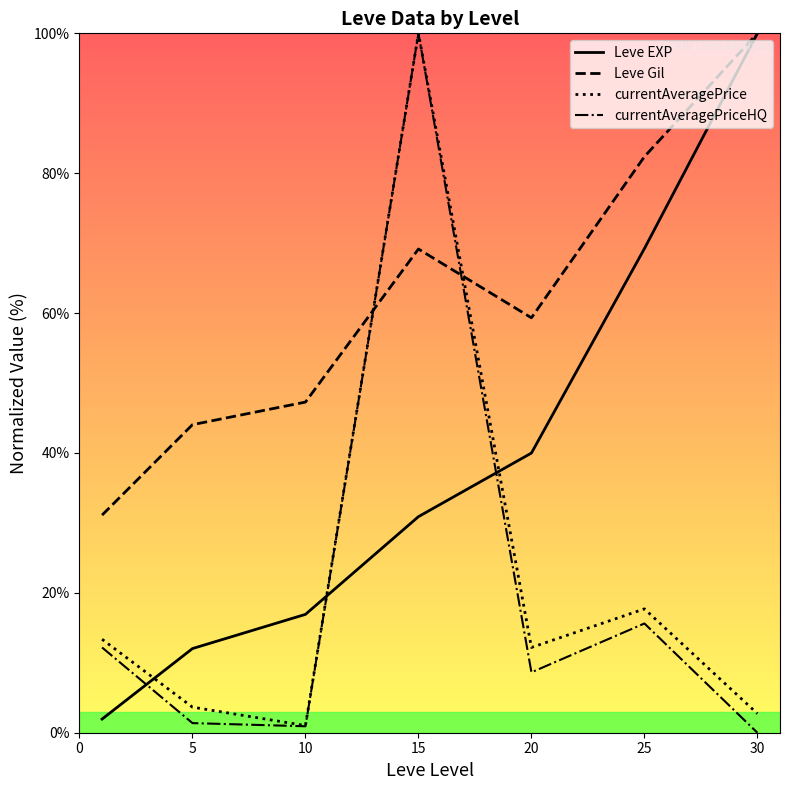

How many values in the currentAveragePriceHQ series are below 8?

3